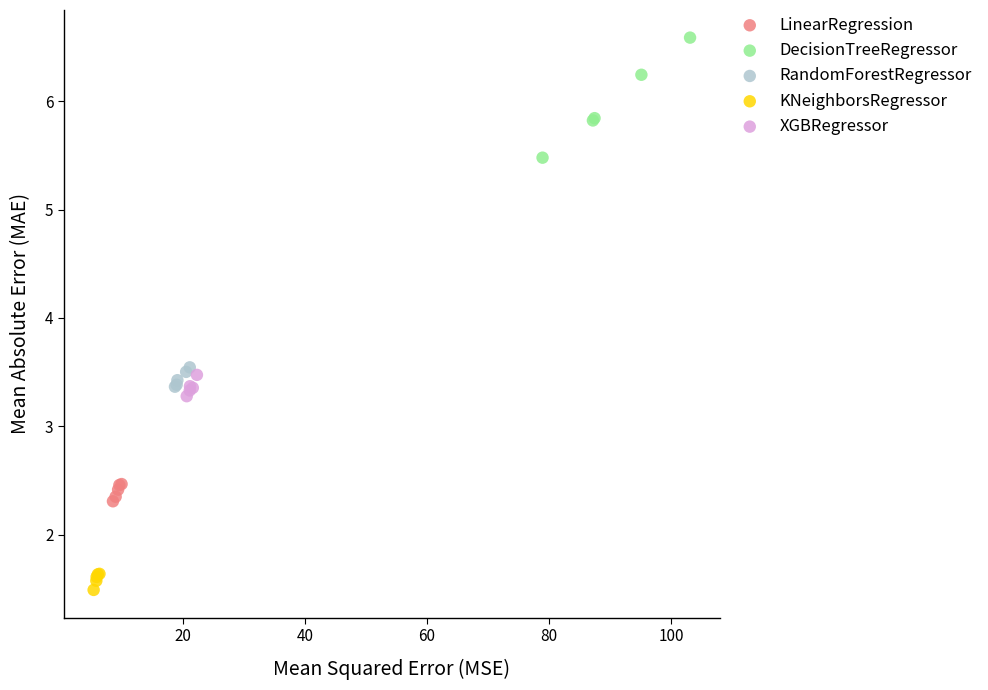

Which series reaches the minimum Y coordinate?

KNeighborsRegressor